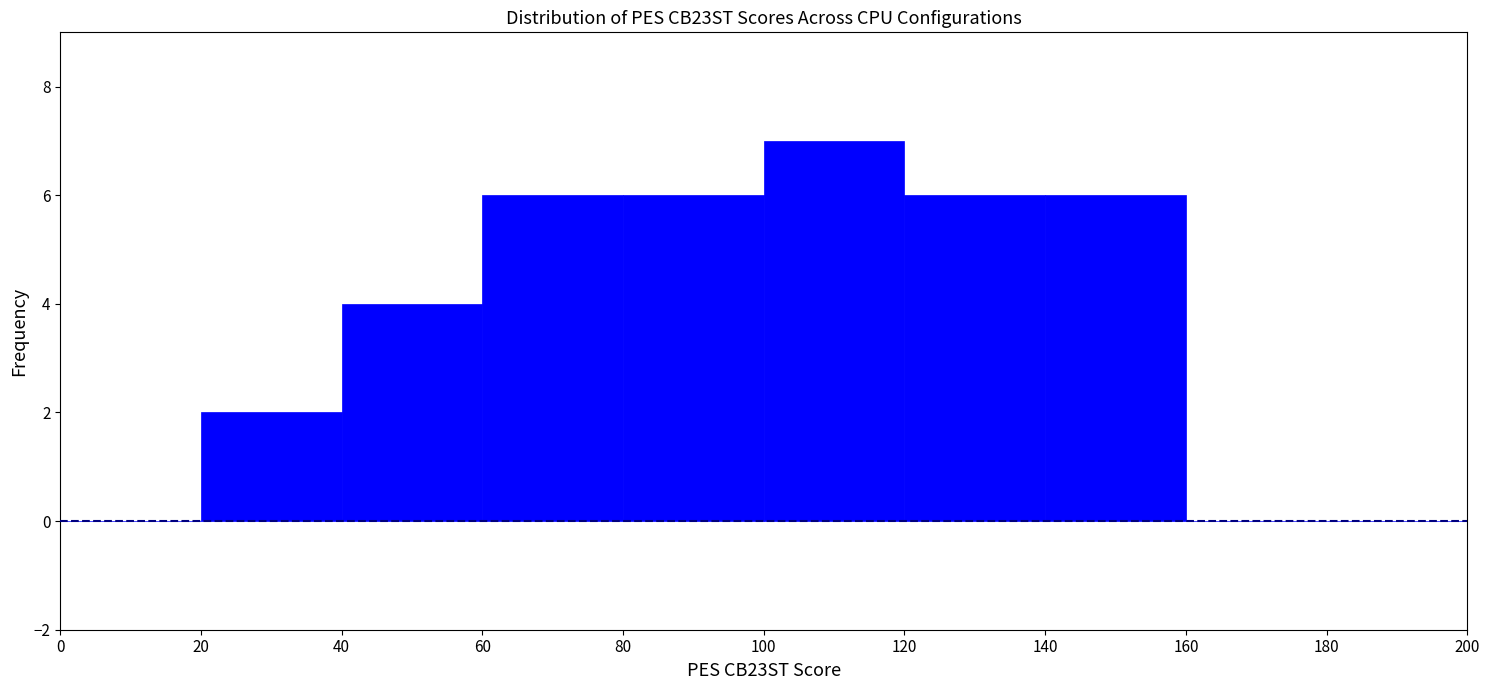

Reading left to right, transcribe this chart: for each bar, give the range it covers on the x-axis and its height. The values are not printed on the chart, so give them approximately, as read against the axis.

0 to 20: 0
20 to 40: 2
40 to 60: 4
60 to 80: 6
80 to 100: 6
100 to 120: 7
120 to 140: 6
140 to 160: 6
160 to 180: 0
180 to 200: 0